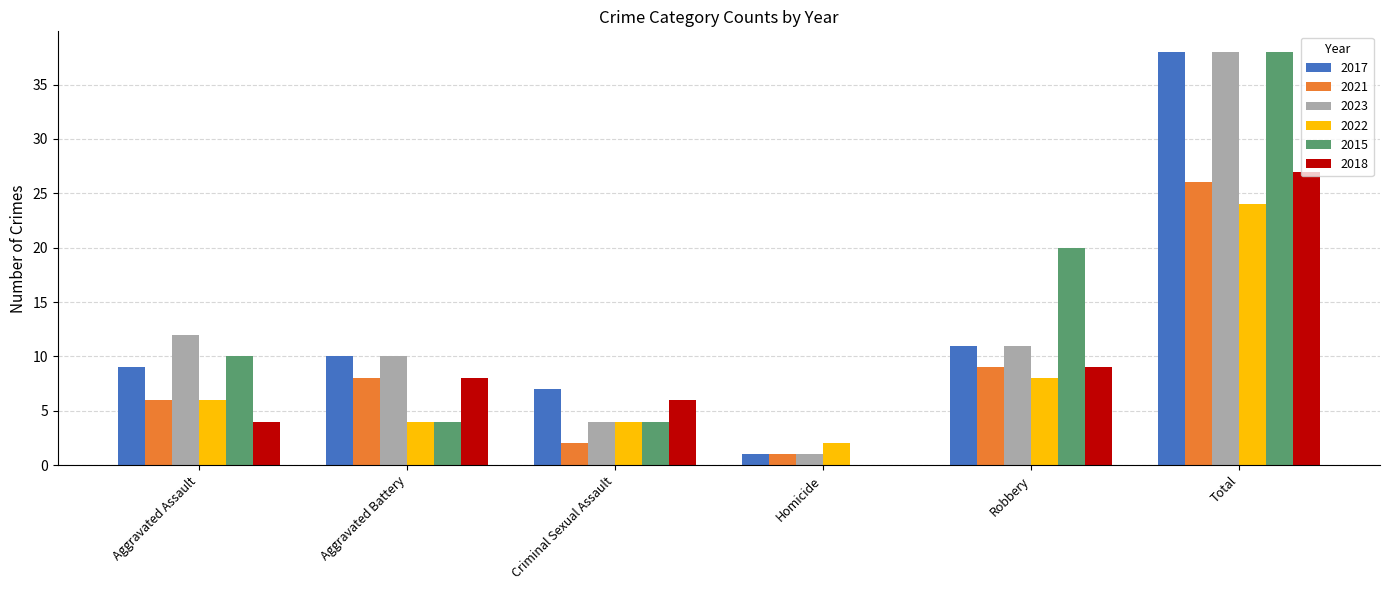

At which label is 2017 closest to 19?

Robbery